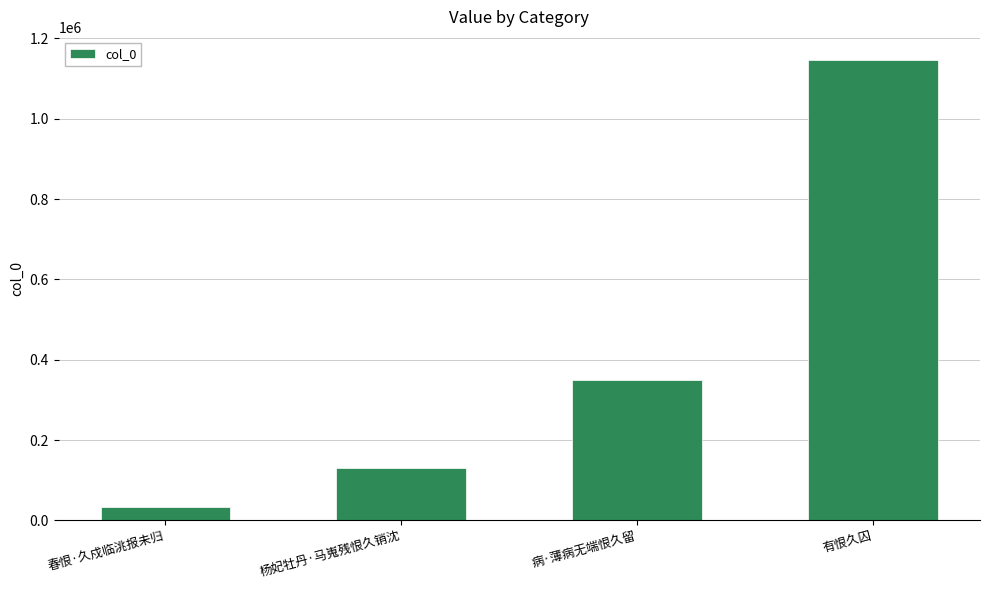

What is the label of the 4th bar from the right?

春恨·久戍临洮报未归